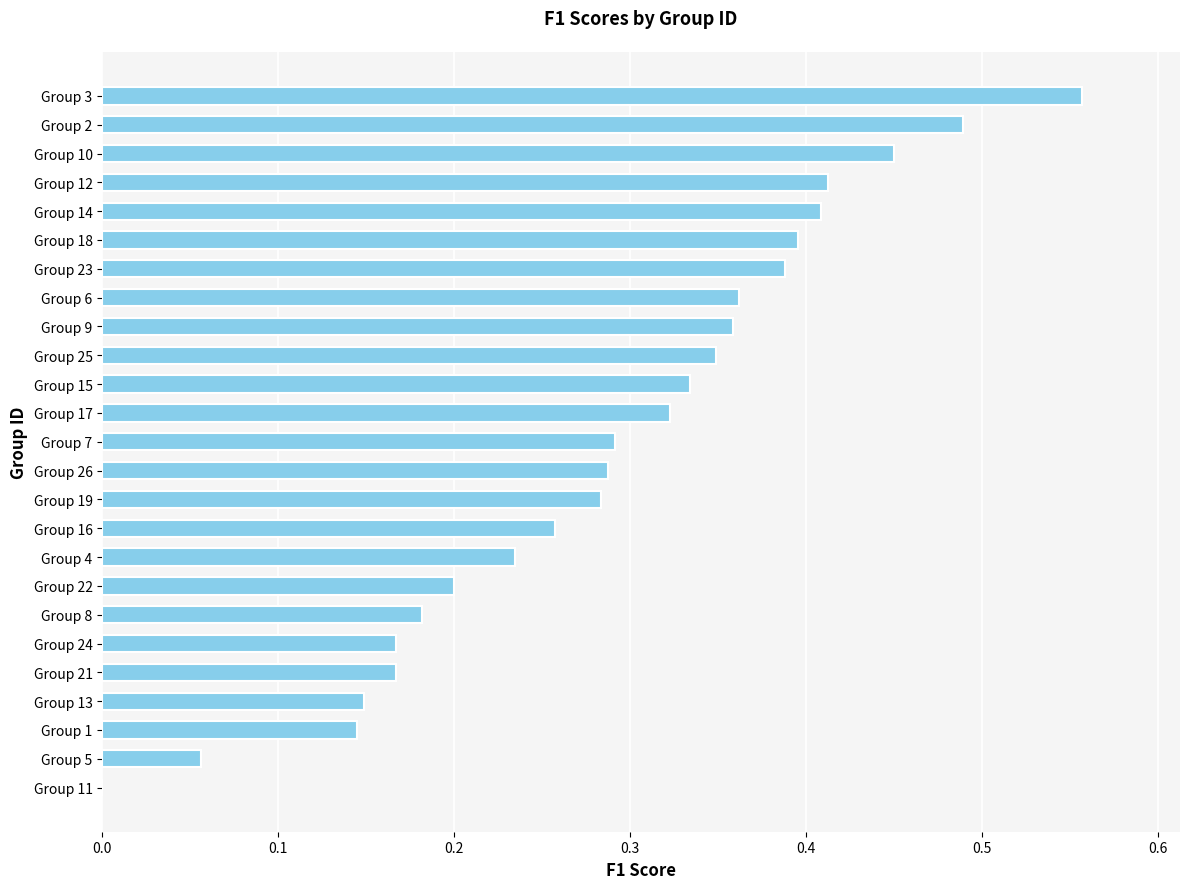

Which category has the highest value across all series?

Group 3